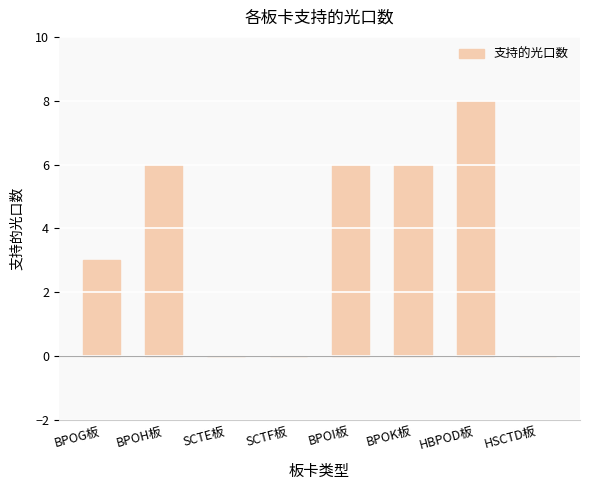

What is the sum of all values?

29